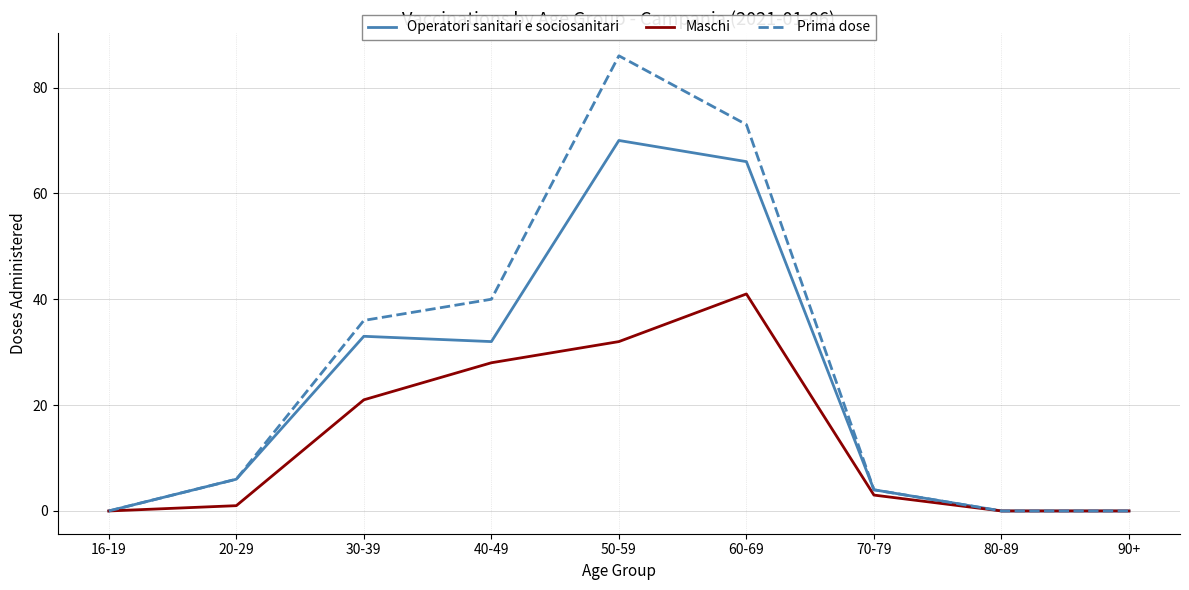

What is the difference between the Prima dose values at 90+ and 30-39?

36